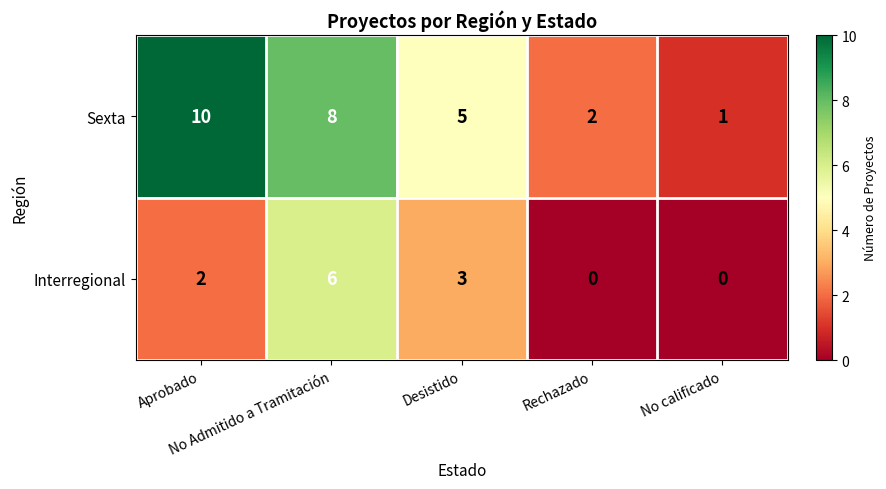

What is the difference between the second highest and minimum values in the Interregional series?

3